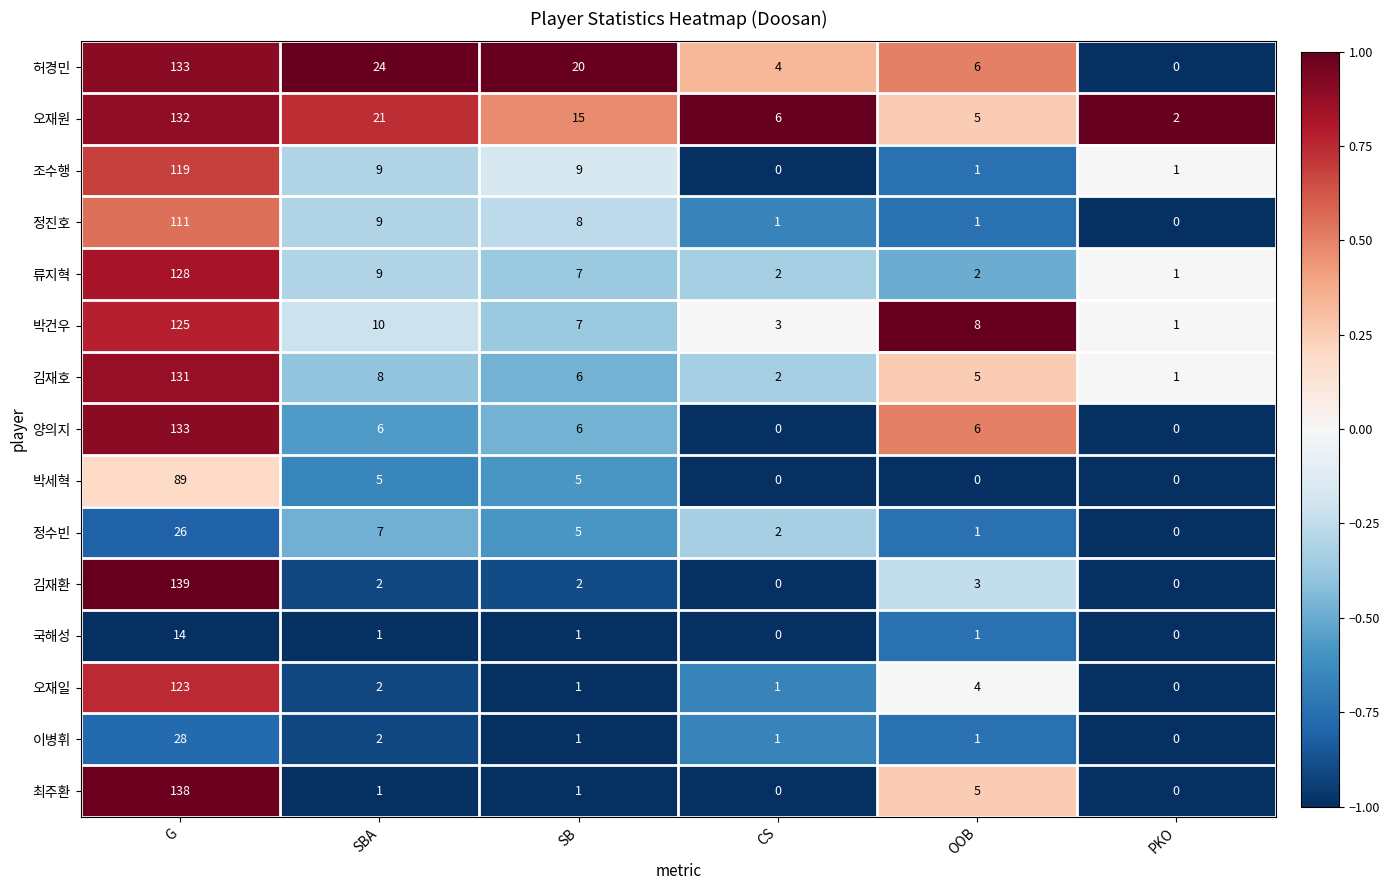

At which category is the sum across all series the highest?

G